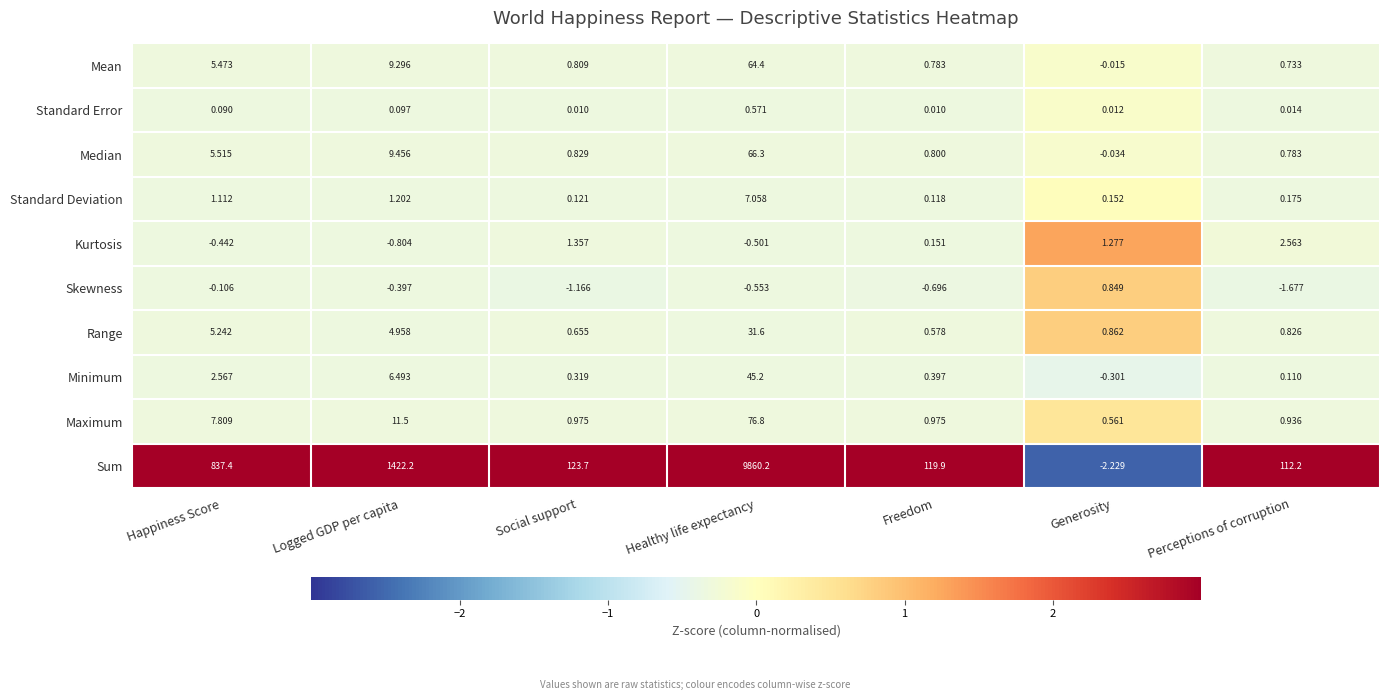

What is the spread (max minus min) of values at Generosity?

3.5